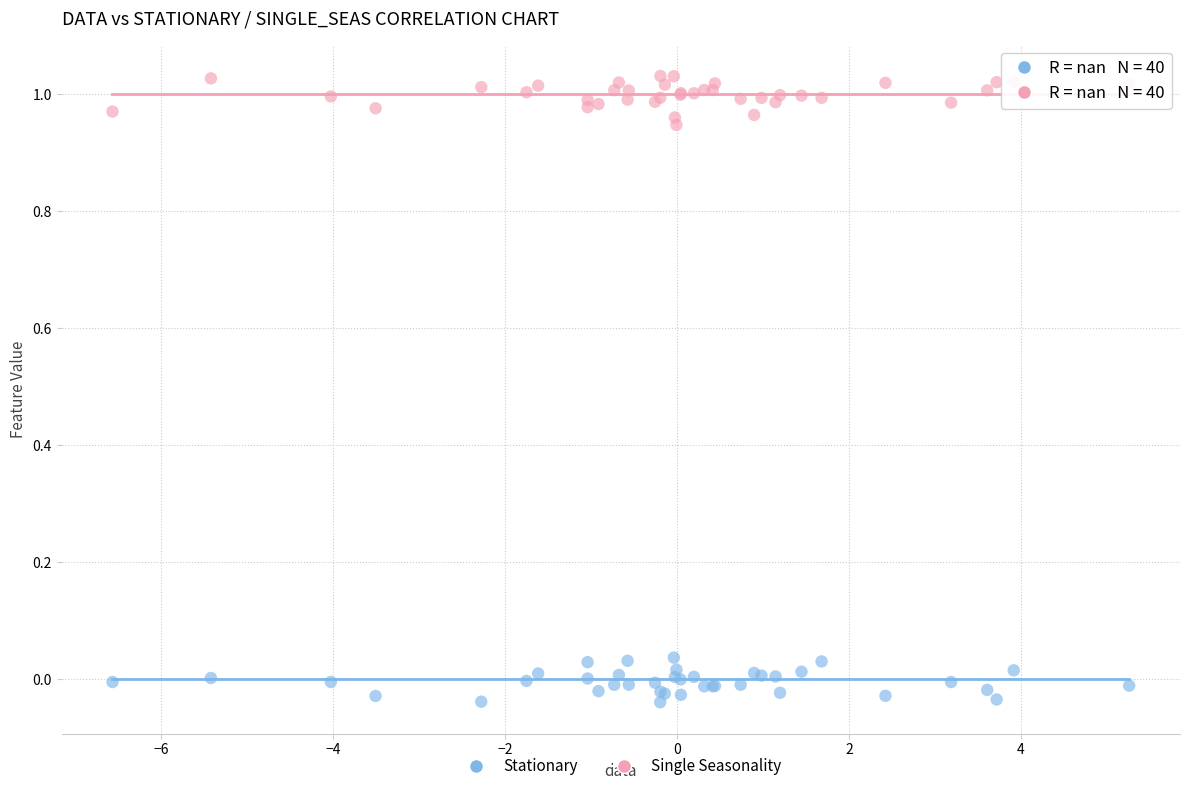

Which series contains the highest Y value?

Single Seasonality